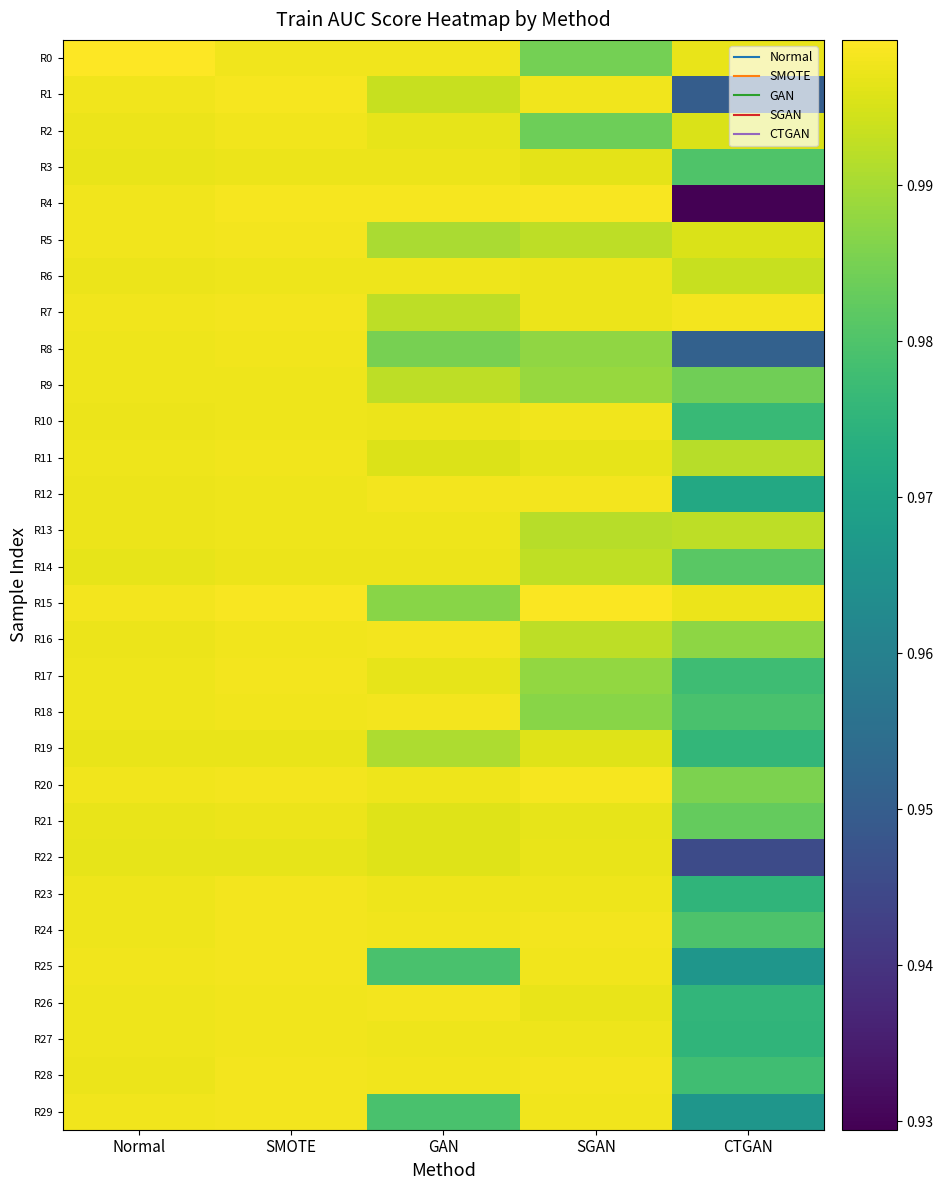

What is the total value across all series at SGAN?

29.8